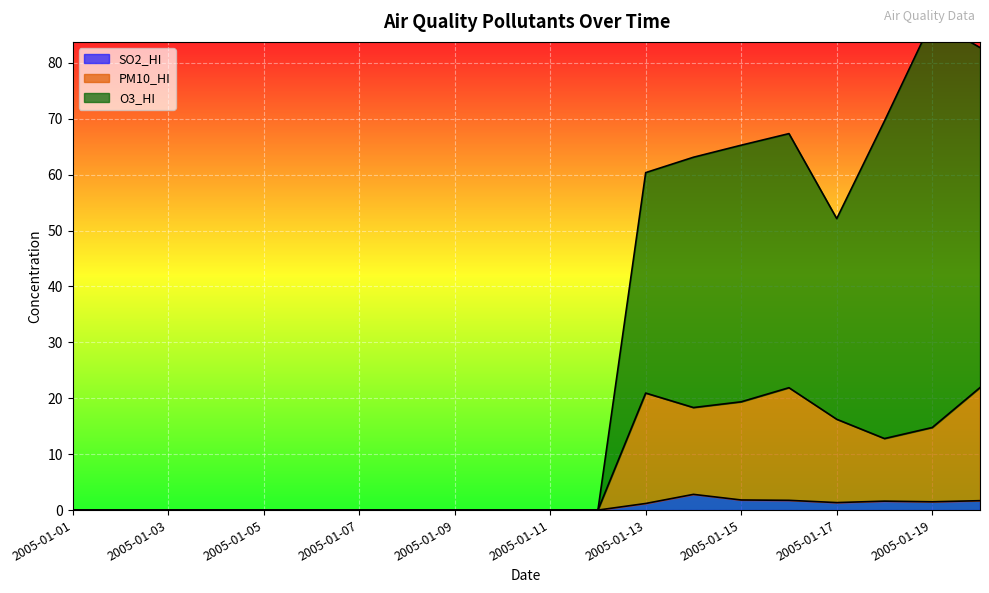

What is the difference between the PM10_HI values at 2005-01-05 and 2005-01-19?

14.8